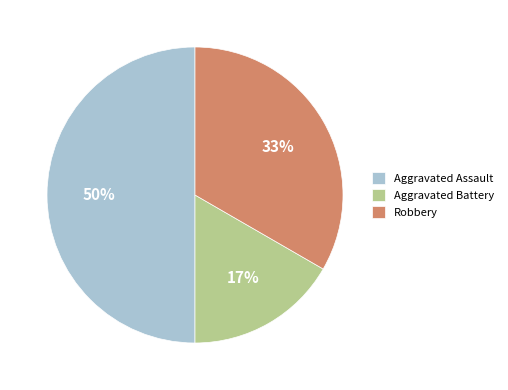

How many segments does this pie chart have?

3